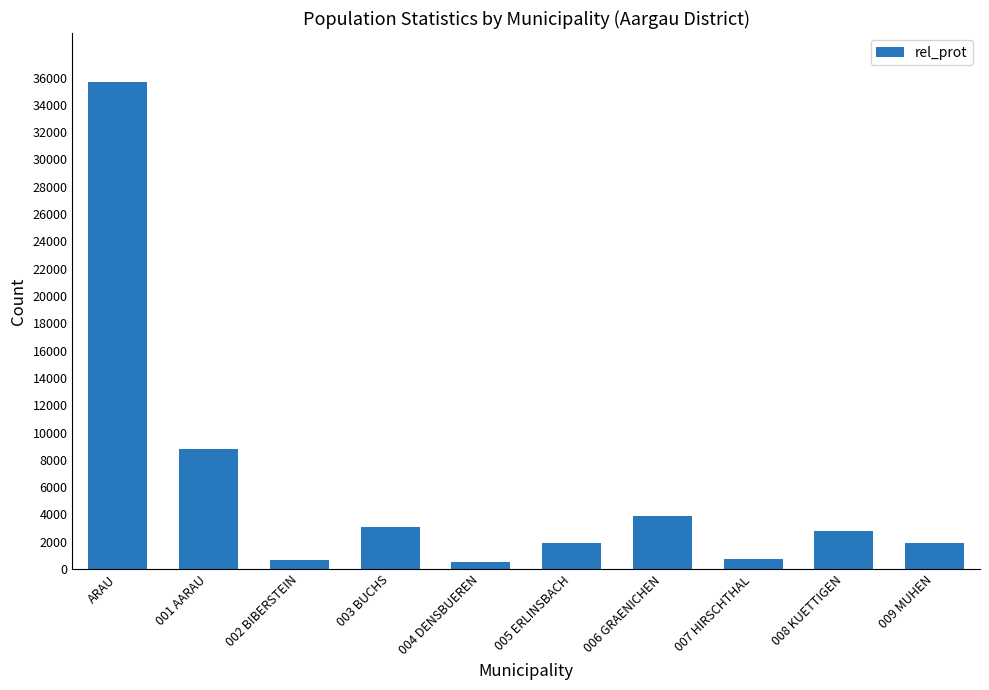

What is the label of the 10th bar from the left?

009 MUHEN